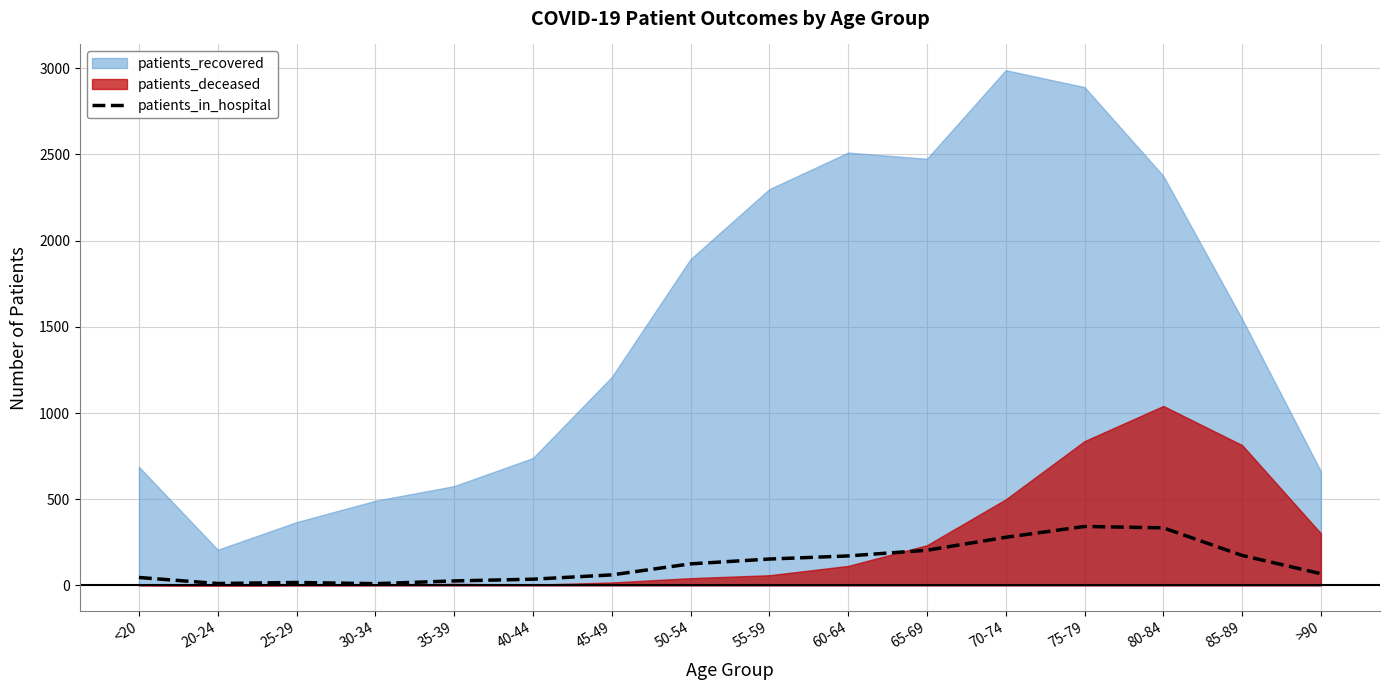

Is it true that patients_in_hospital equals 279 at 70-74?

True